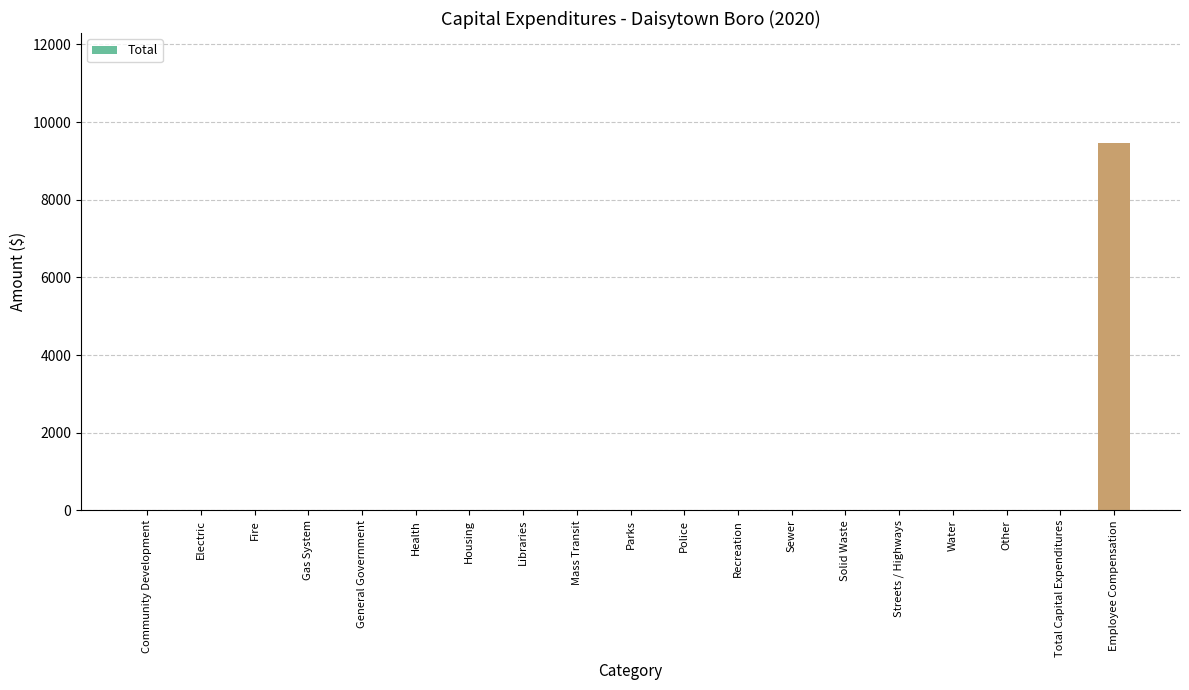

What is the sum of all values?

9456